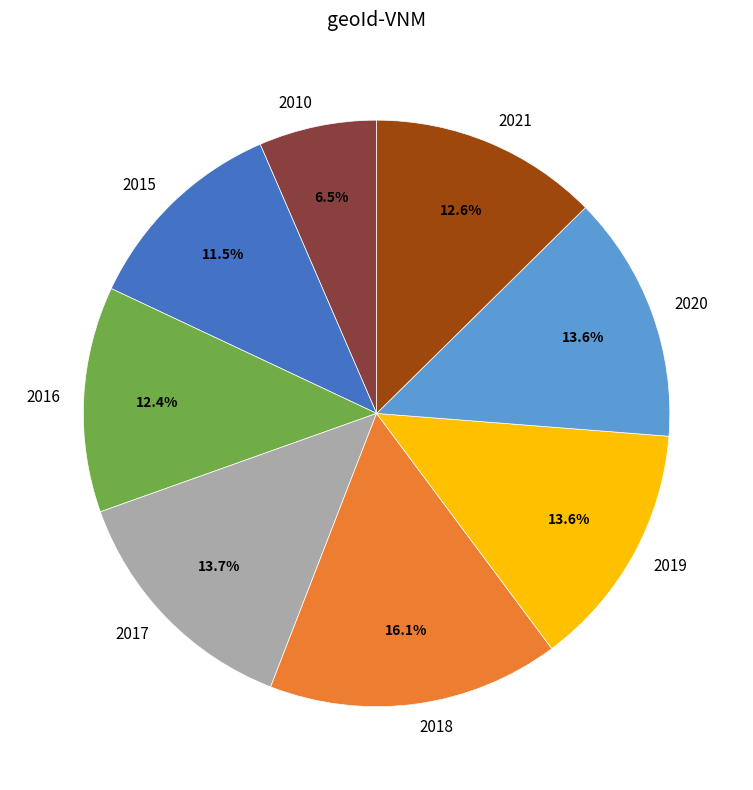

Do 2020 and 2016 together represent more than half of the pie?

No